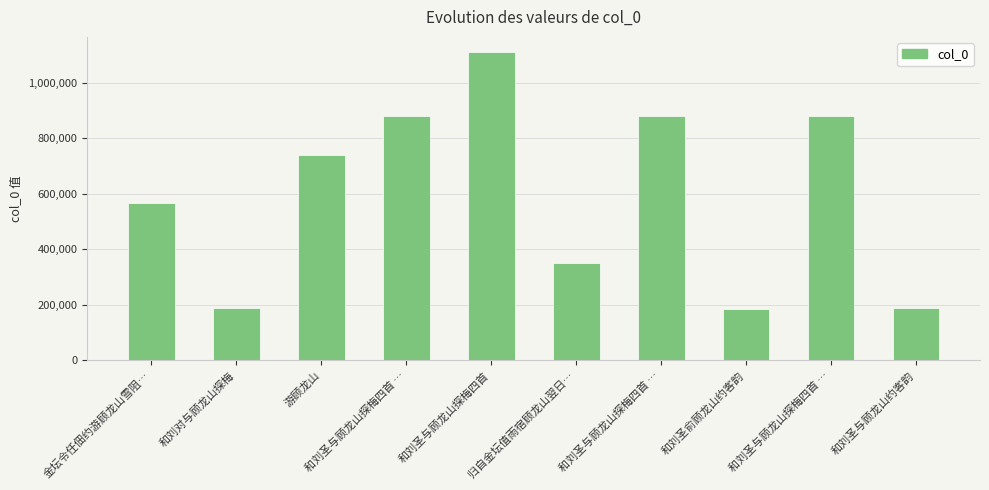

What is the difference between the maximum and minimum values?

924534